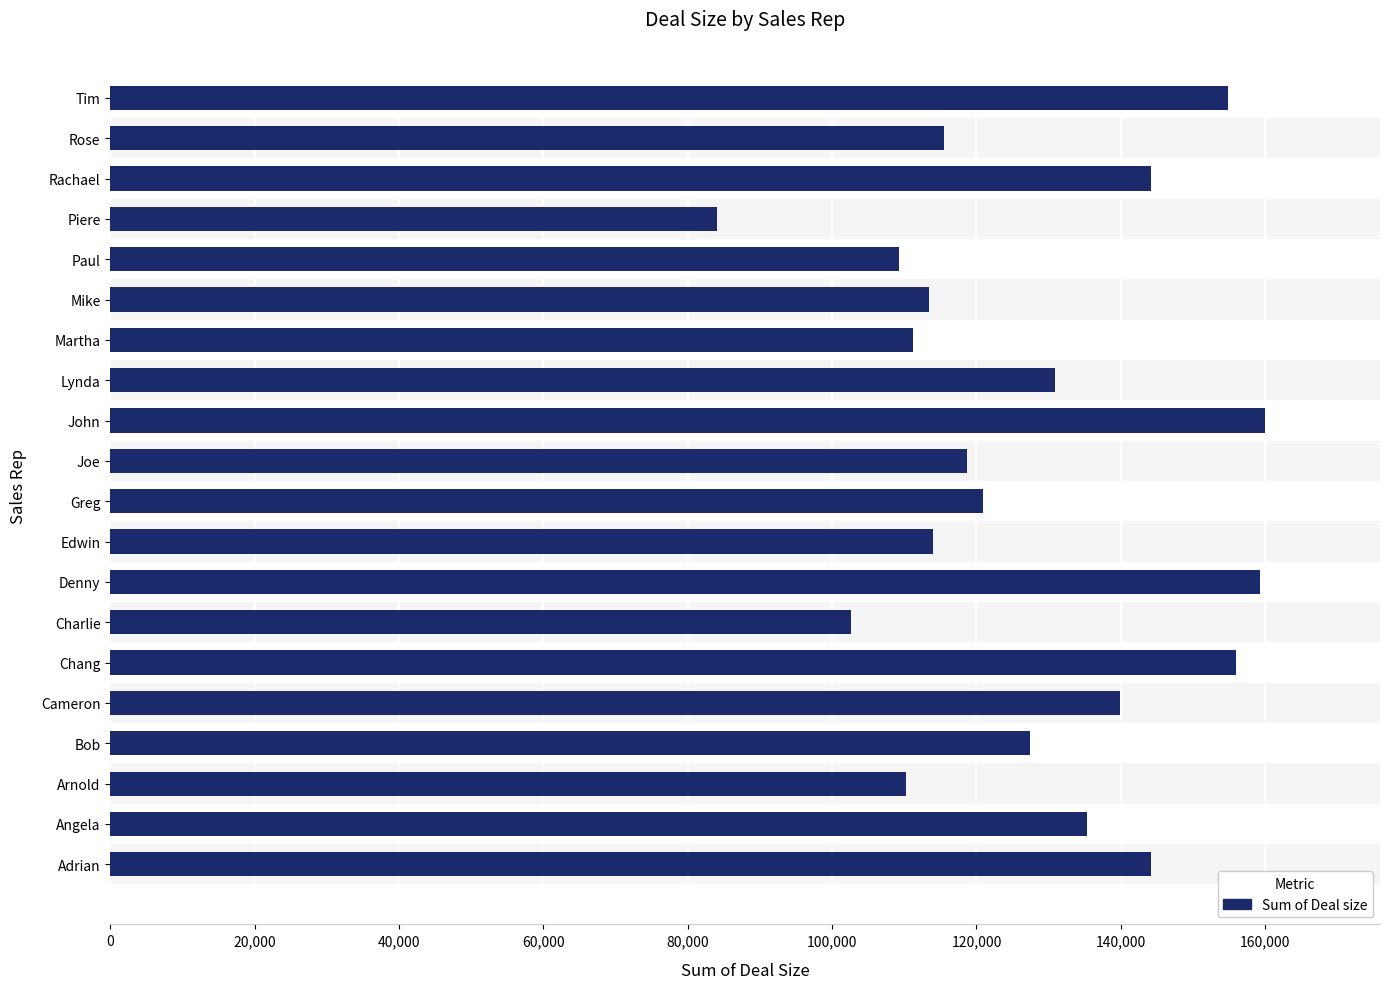

What is the maximum value shown in the chart?

159910